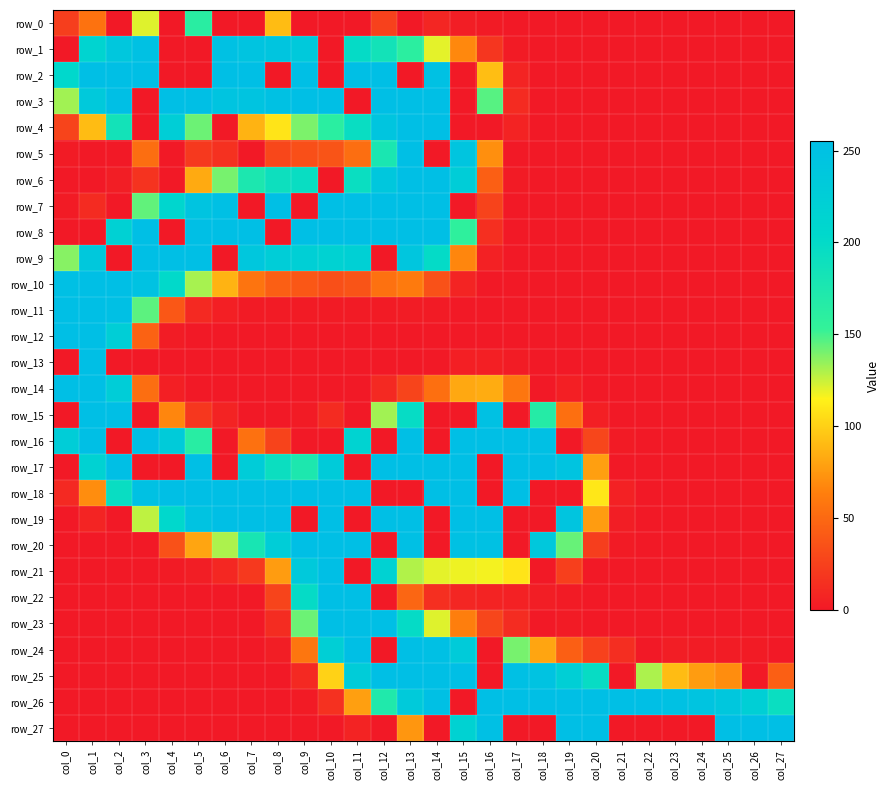

What is the difference between the row_3 values at col_22 and col_0?

132